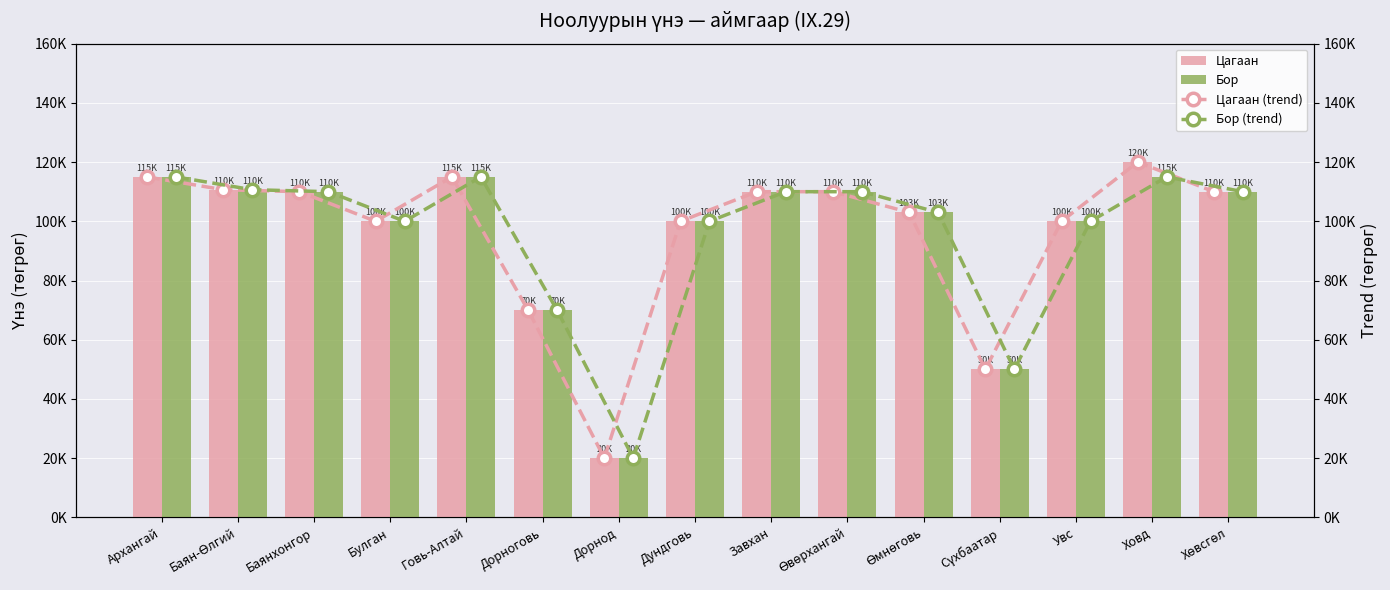

What are all the series names shown in the legend?

Цагаан, Бор, Цагаан (trend), Бор (trend)